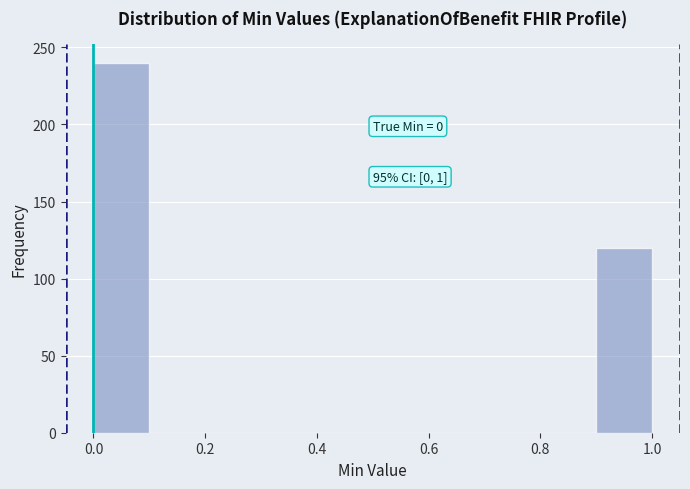

Which range on the x-axis has the tallest bar?

0.0 to 0.1